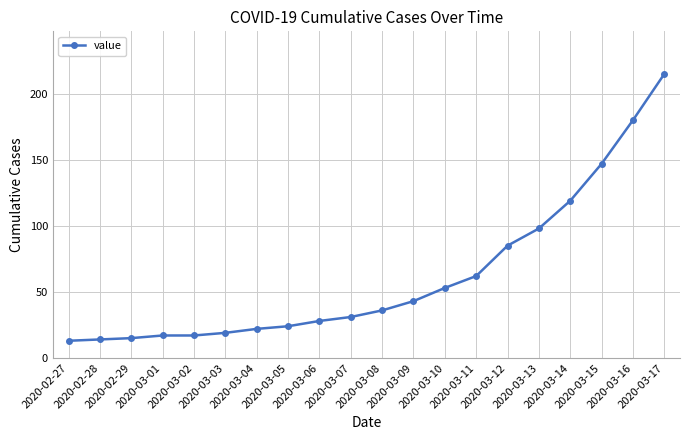

Between 2020-03-09 and 2020-03-10, which is larger?

2020-03-10